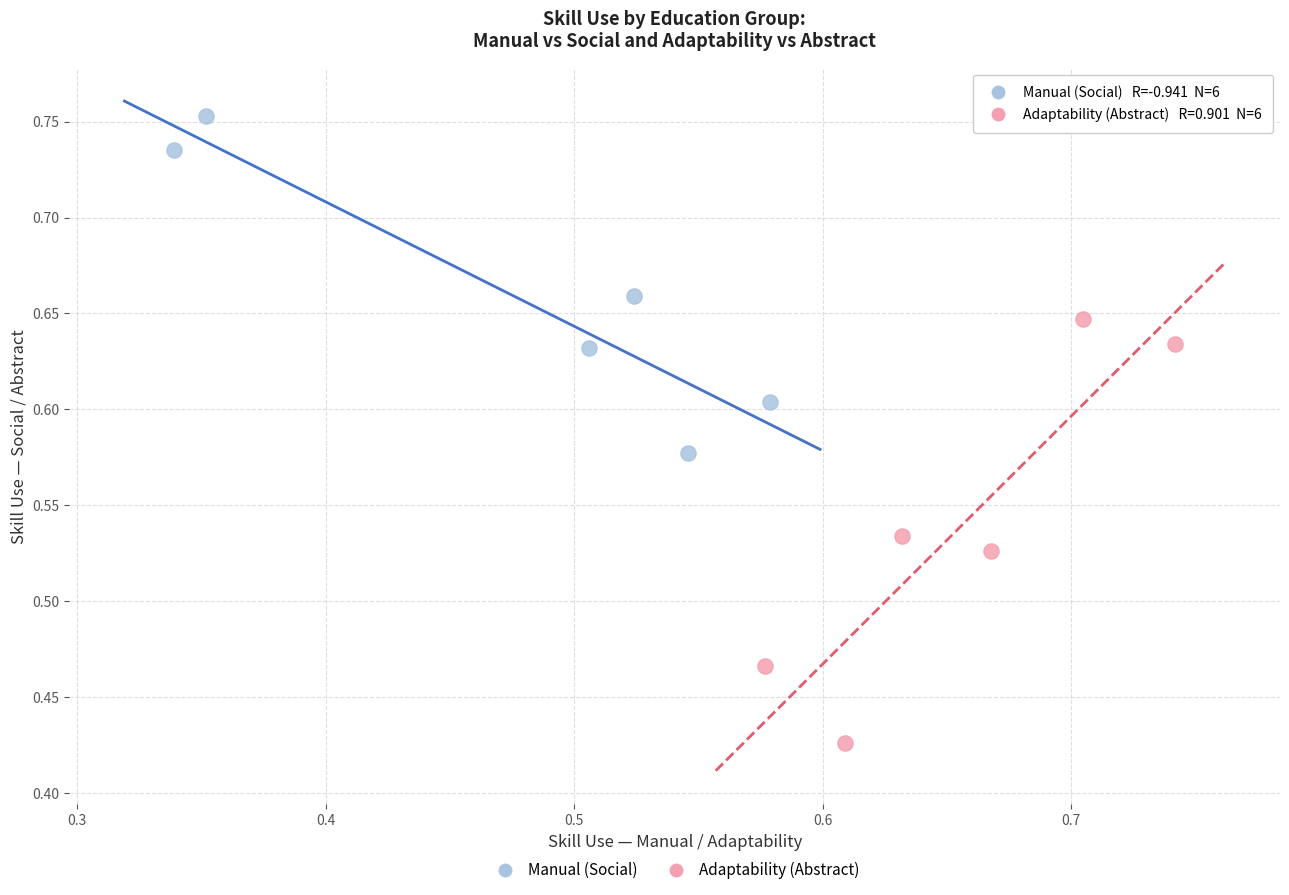

Which series reaches the minimum Y coordinate?

Adaptability (Abstract)